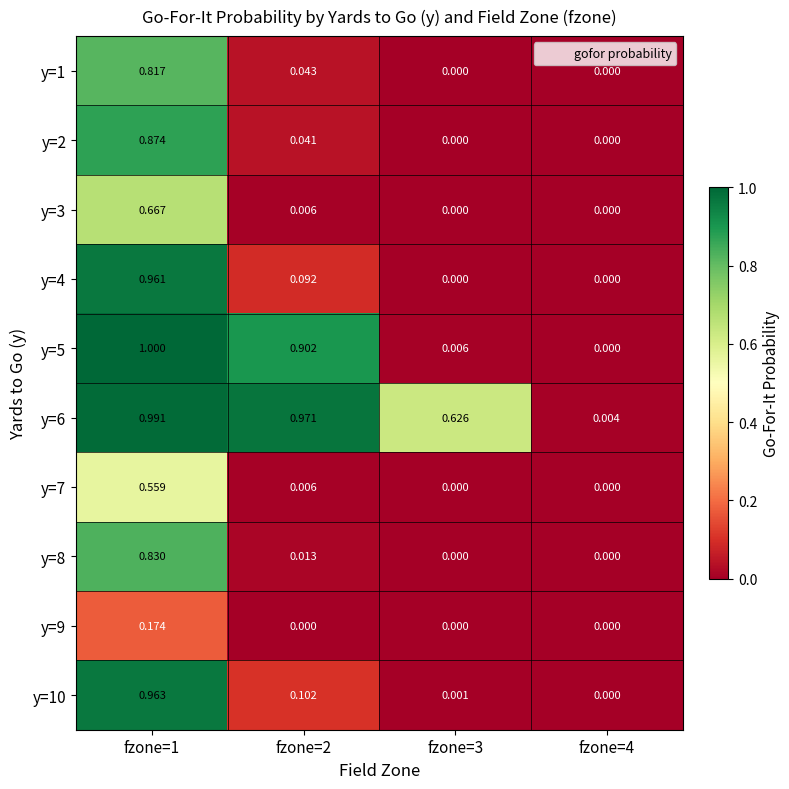

Is the value of y=2 at fzone=2 greater than the value of y=4 at fzone=3?

Yes